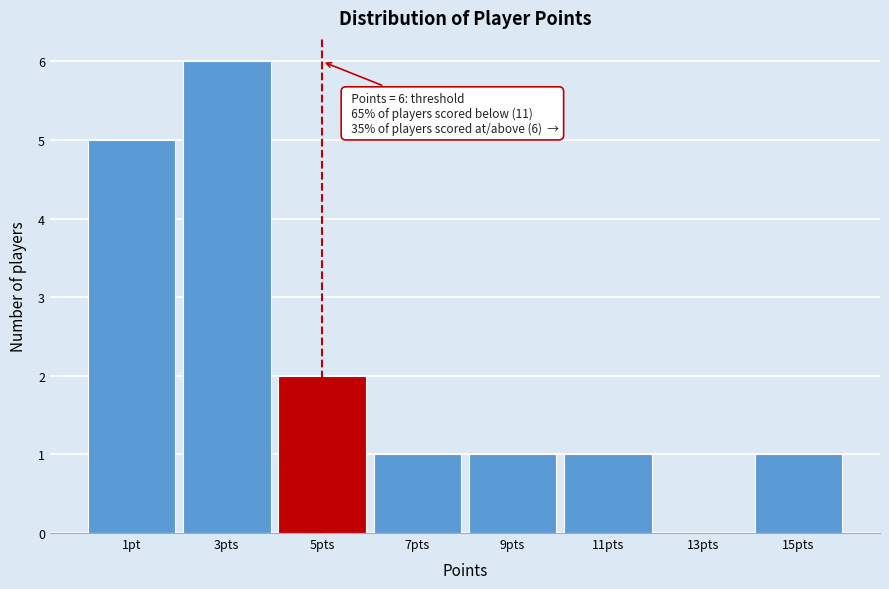

Reading left to right, what are all the values shown in this chart?

1pt=5	3pts=6	5pts=2	7pts=1	9pts=1	11pts=1	13pts=0	15pts=1